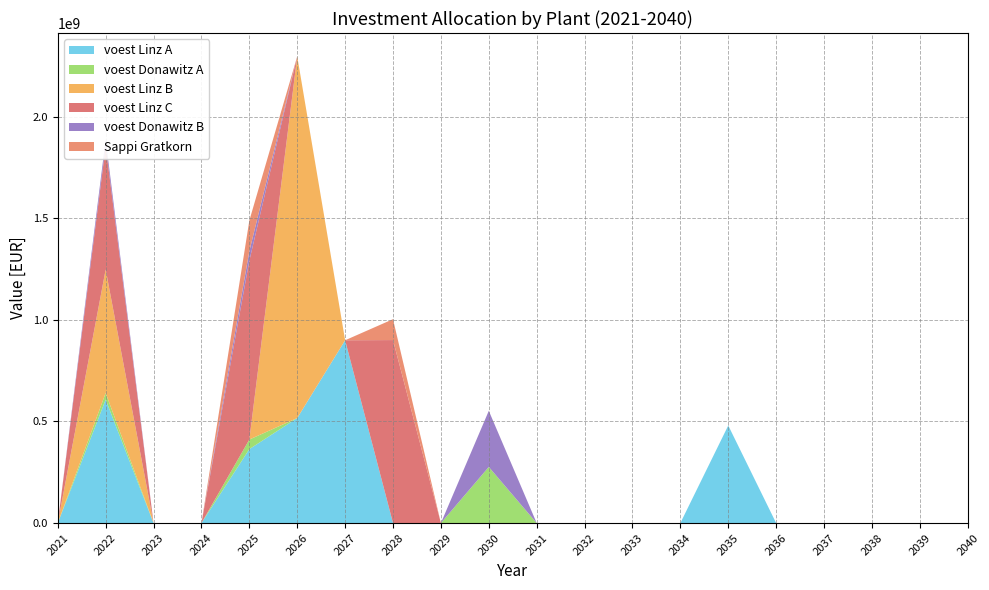

Reading left to right, extract all data points from this chart.

voest Linz A: 0.0	607530000.0	0.0	0.0	363889515.8	516805370.1	899578630.9	0.0	0.0	0.0	0.0	0.0	0.0	0.0	480070852.2	0.0	0.0	0.0	0.0	0.0
voest Donawitz A: 0.0	32472738.8	0.0	0.0	47045923.1	0.0	0.0	0.0	0.0	276173176.2	0.0	0.0	0.0	0.0	0.0	0.0	0.0	0.0	0.0	0.0
voest Linz B: 0.0	607530000.0	0.0	0.0	0.0	1779738726.4	0.0	0.0	0.0	0.0	0.0	0.0	0.0	0.0	0.0	0.0	0.0	0.0	0.0	0.0
voest Linz C: 0.0	607530000.0	0.0	0.0	880178596.8	0.0	0.0	900478209.5	0.0	0.0	0.0	0.0	0.0	0.0	0.0	0.0	0.0	0.0	0.0	0.0
voest Donawitz B: 0.0	32472738.8	0.0	0.0	47045923.1	0.0	0.0	0.0	0.0	276173176.2	0.0	0.0	0.0	0.0	0.0	0.0	0.0	0.0	0.0	0.0
Sappi Gratkorn: 0.0	0.0	0.0	0.0	150600900.6	0.0	0.0	102757248.5	0.0	0.0	0.0	0.0	0.0	0.0	0.0	0.0	0.0	0.0	0.0	0.0